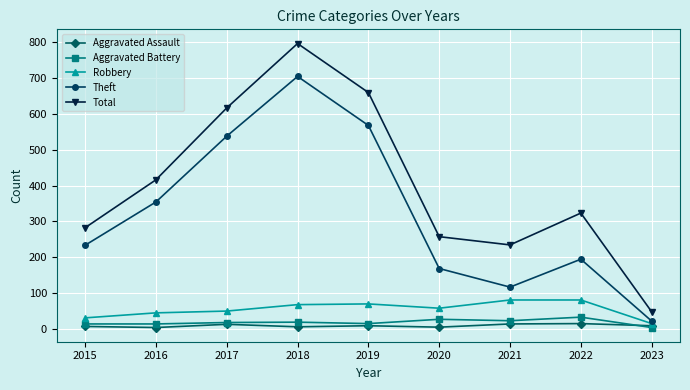

How many data points in Aggravated Battery are less than 17?

4